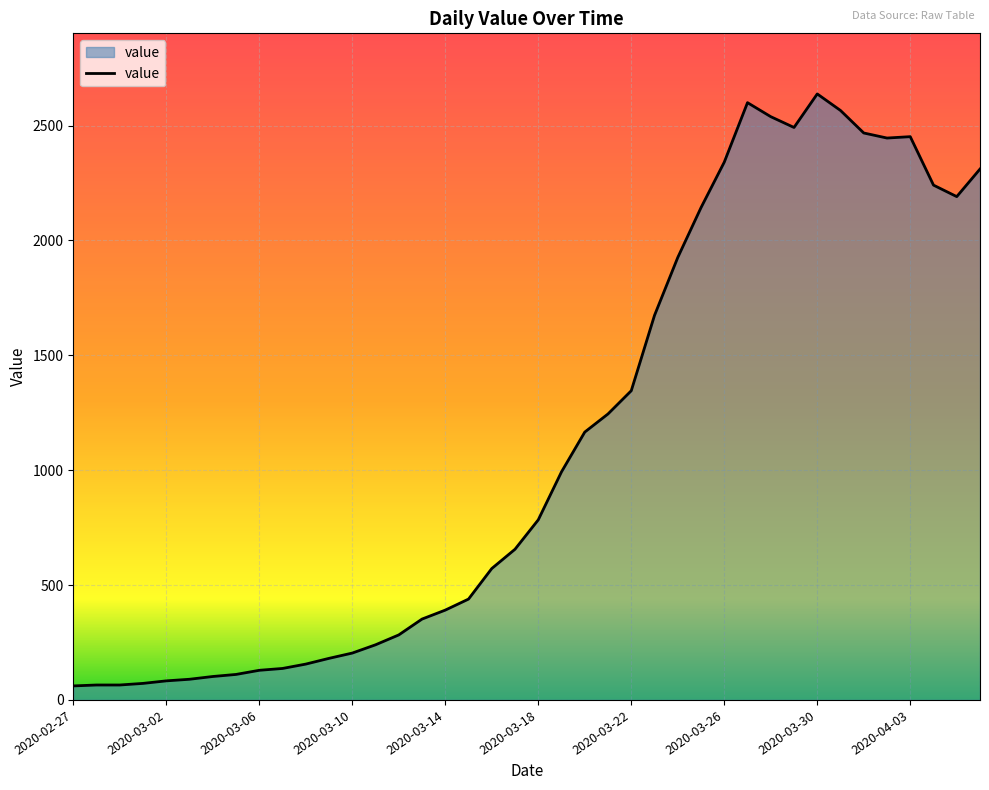

What is the difference between the maximum and minimum values?

2577